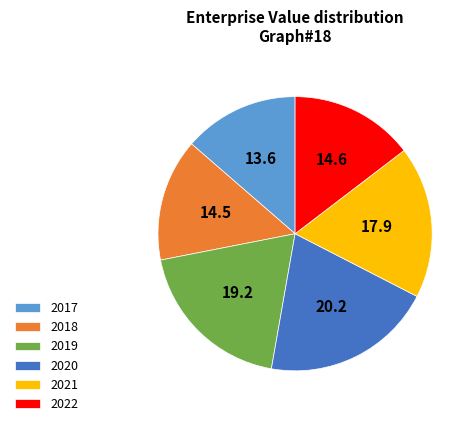

Do 2020 and 2022 together represent more than half of the pie?

No